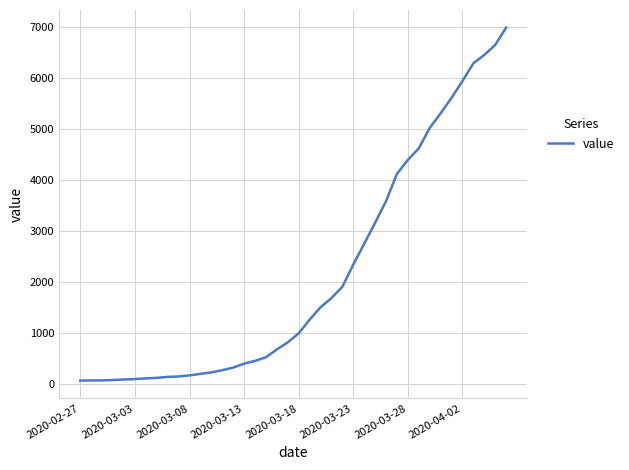

What is the greatest value displayed?

6995